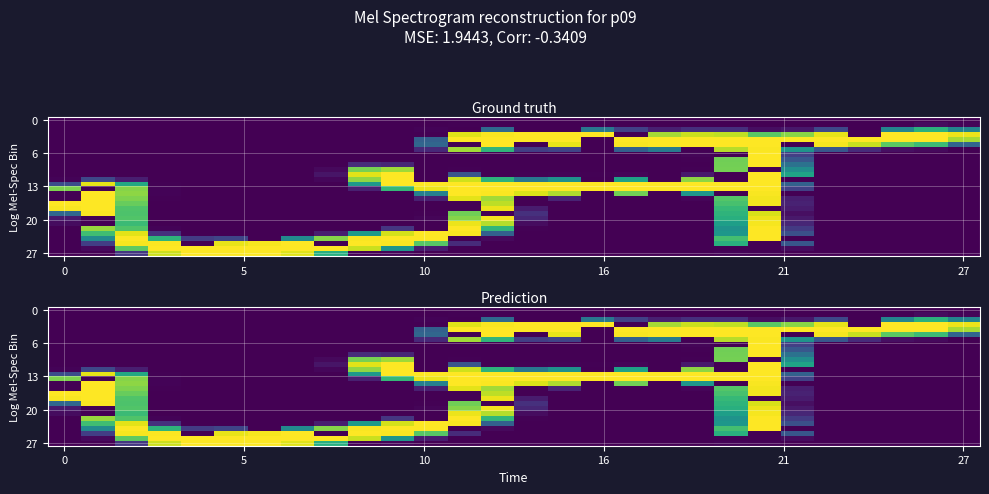

Which label corresponds to the largest value in the chart?

14